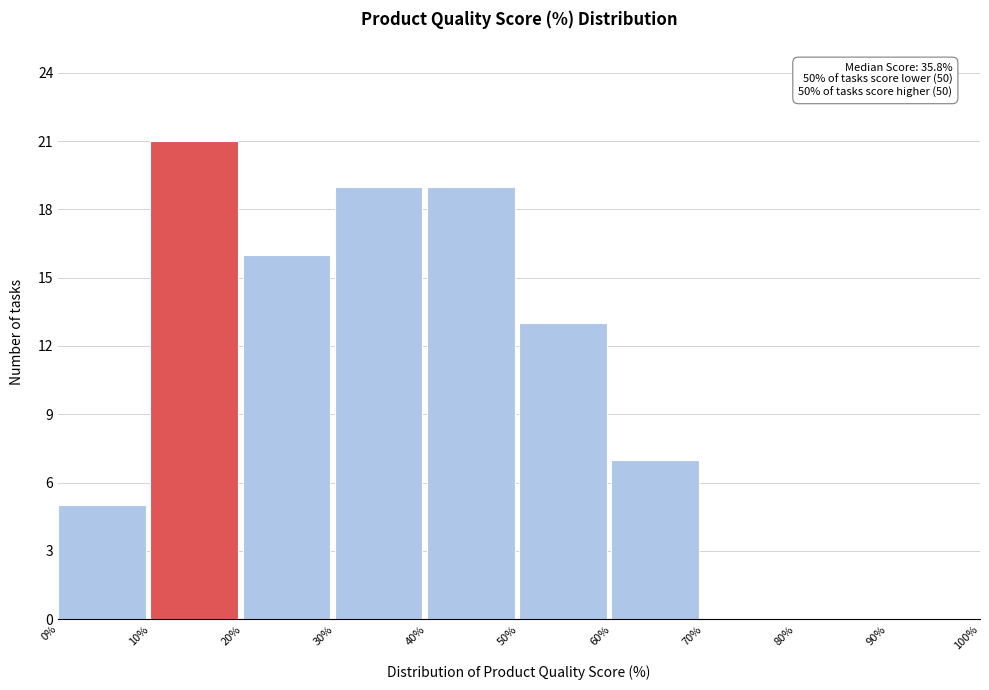

Which range on the x-axis has the tallest bar?

10% to 20%